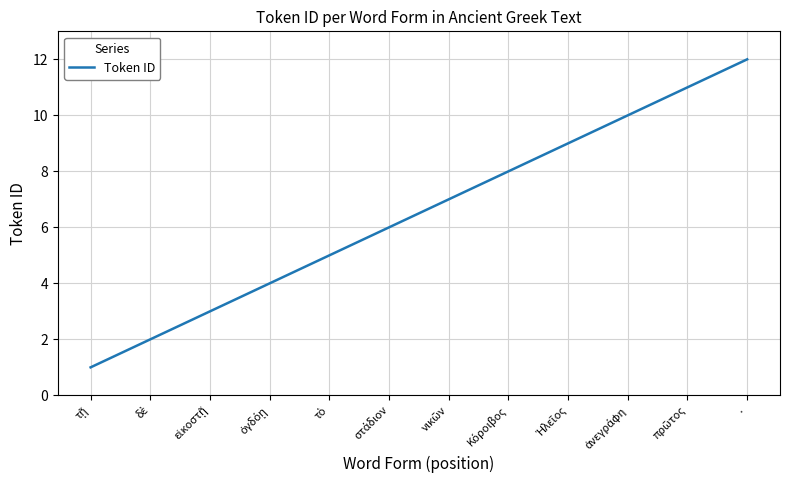

What is the sum of all values?

78